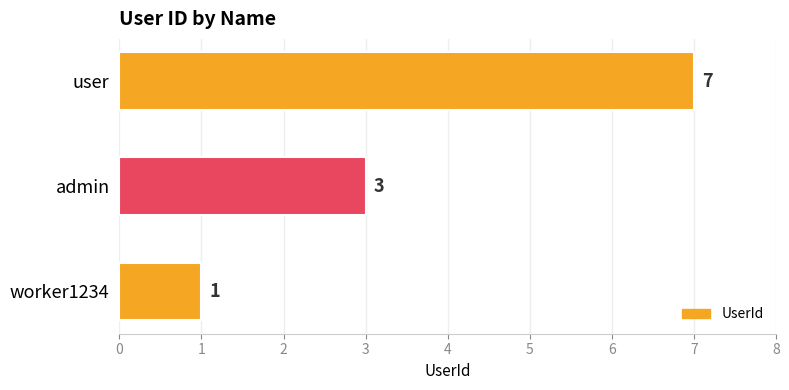

Rank the categories by value from highest to lowest.

user, admin, worker1234